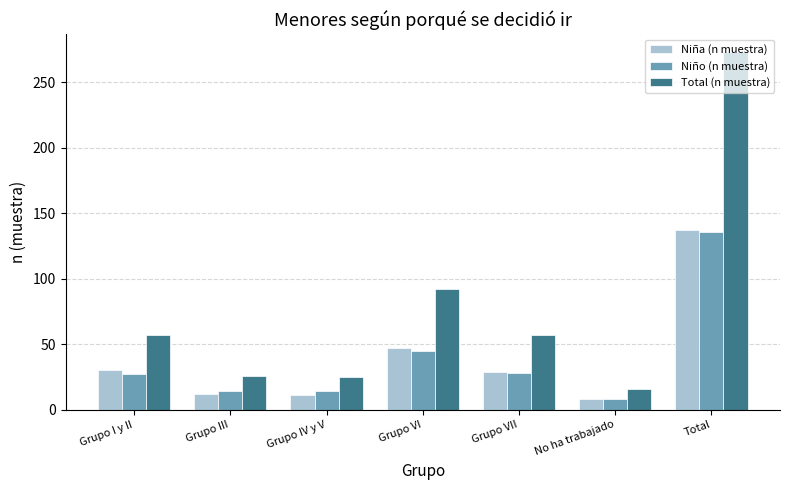

What is the difference between the highest and lowest values at Grupo III?

14